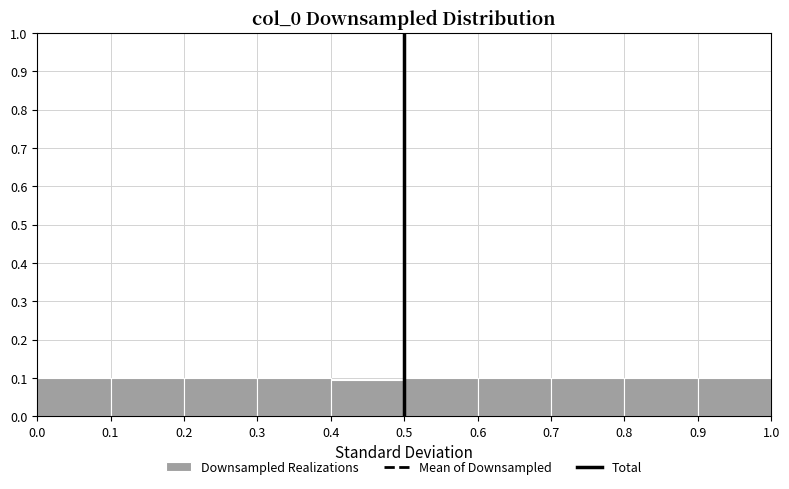

Reading left to right, list every bar in this chart as the range it spans on the x-axis followed by its height. The values are not printed on the chart, so give them approximately, as read against the axis.

0.0 to 0.1: 0.10
0.1 to 0.2: 0.10
0.2 to 0.3: 0.10
0.3 to 0.4: 0.10
0.4 to 0.5: 0.09
0.5 to 0.6: 0.10
0.6 to 0.7: 0.10
0.7 to 0.8: 0.10
0.8 to 0.9: 0.10
0.9 to 1.0: 0.10